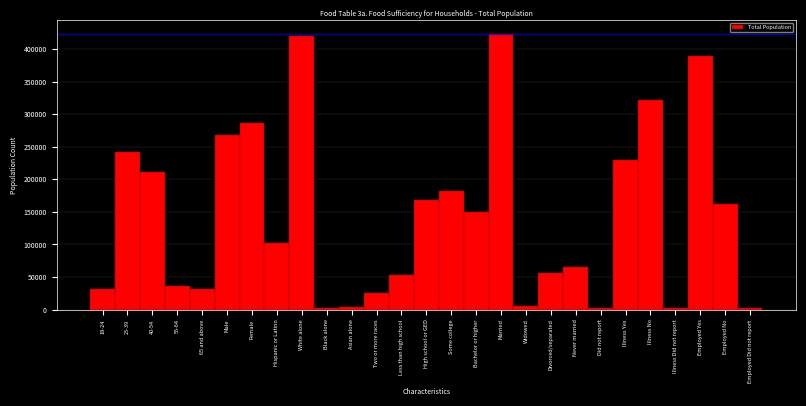

What is the difference between the maximum and minimum values?

421078